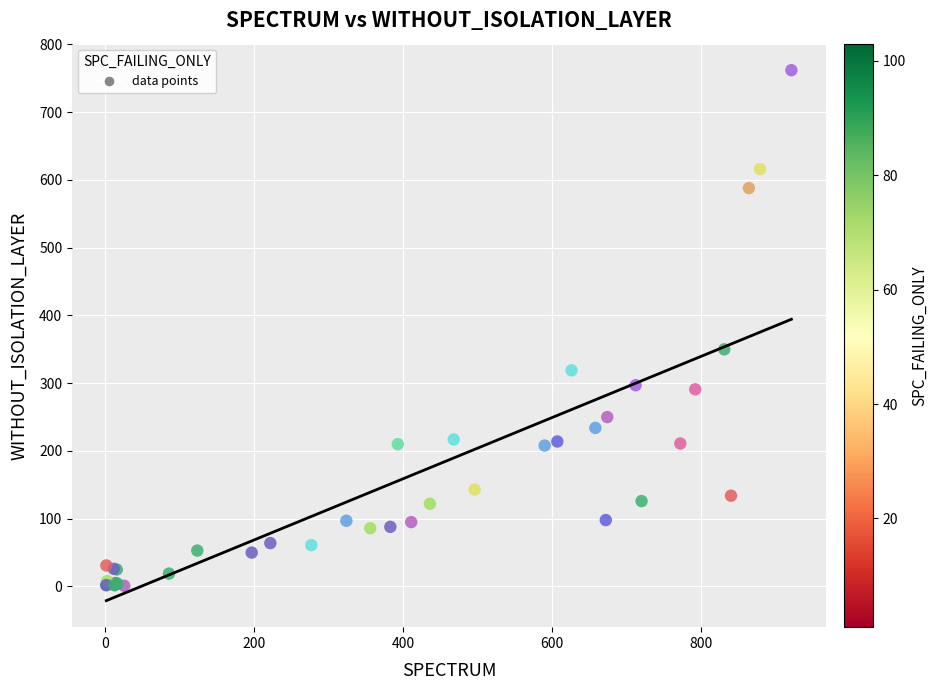

What Y value in the scatter plot is closest to 381?

350